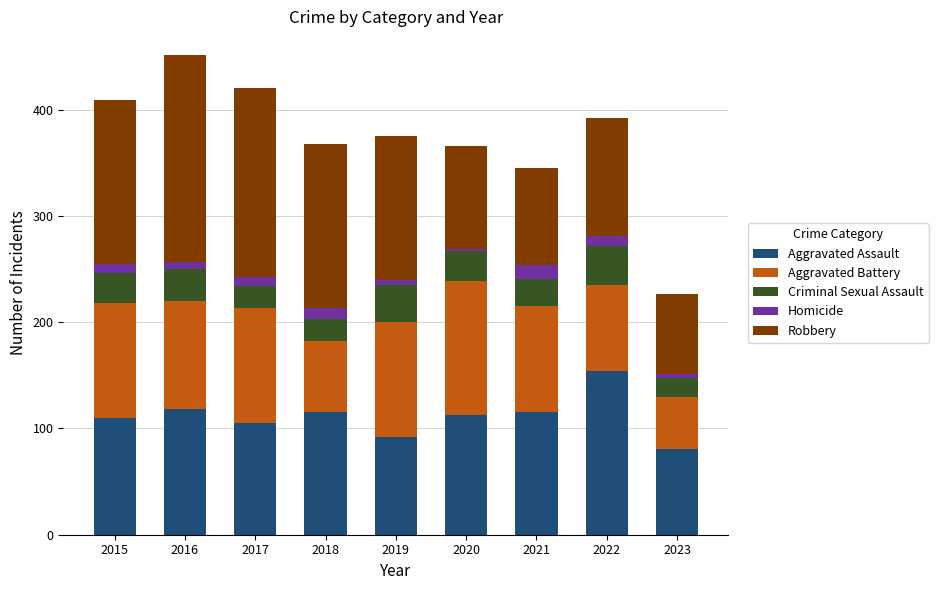

The Aggravated Assault series shows 68 at 2016. True or false?

False